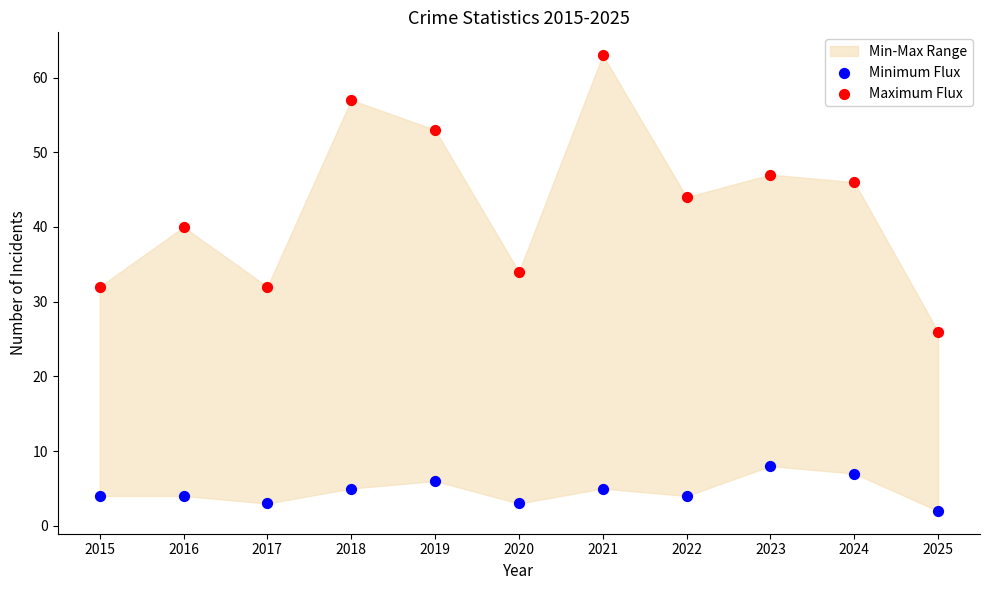

Which series reaches the minimum Y coordinate?

Minimum Flux